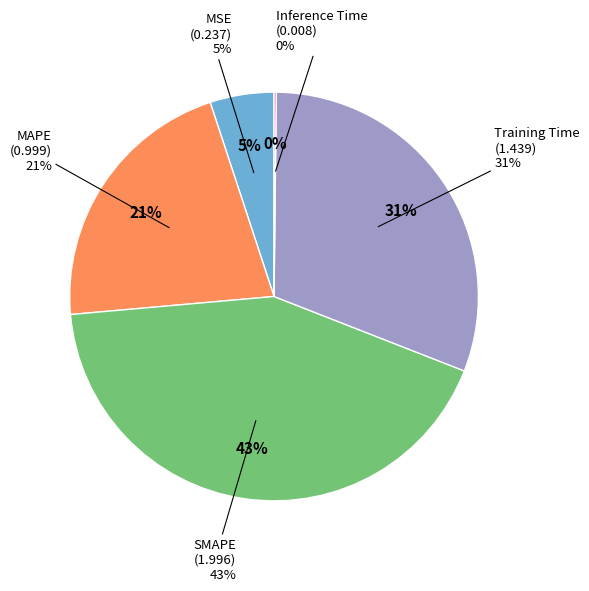

Which category has the biggest portion of the pie?

SMAPE